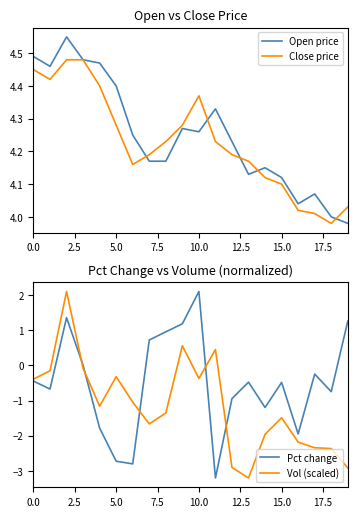

Is it true that Close price equals 7.2 at 5.0?

False